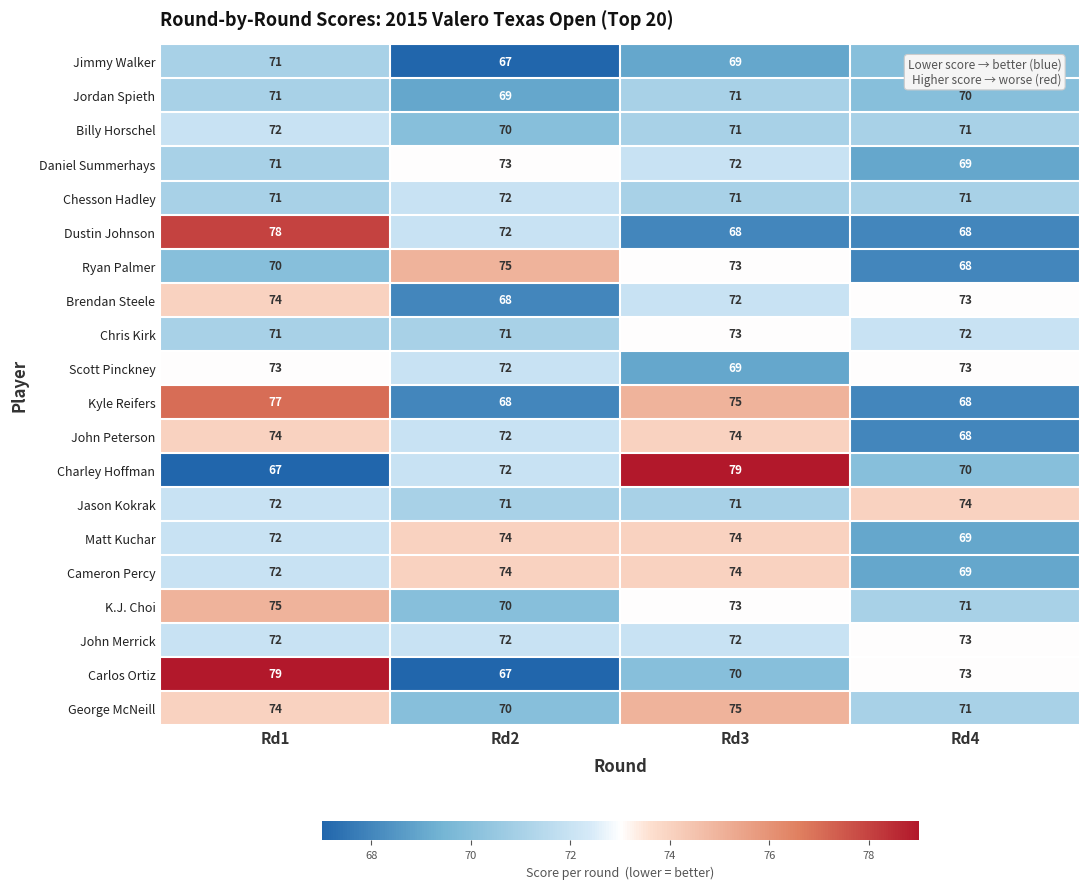

List the labels in order of Carlos Ortiz value, largest first.

Rd1, Rd4, Rd3, Rd2